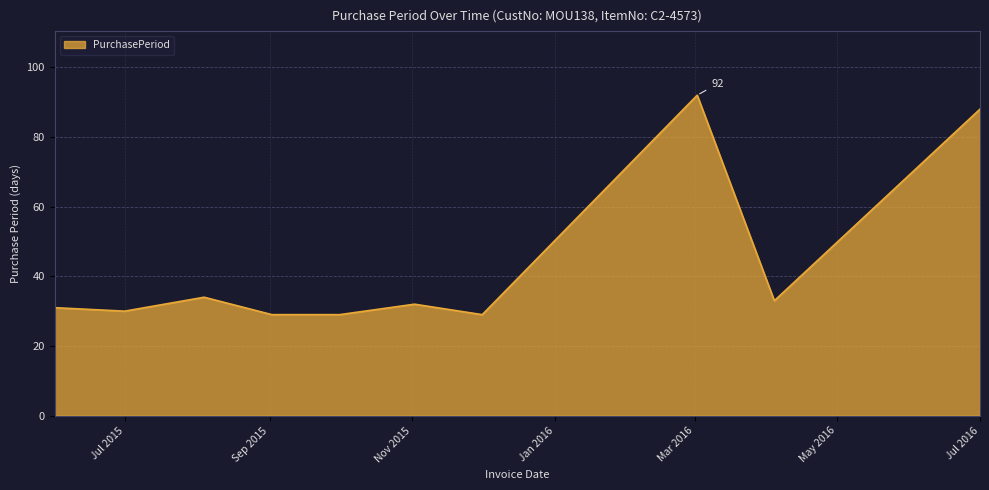

What is the greatest value displayed?

92